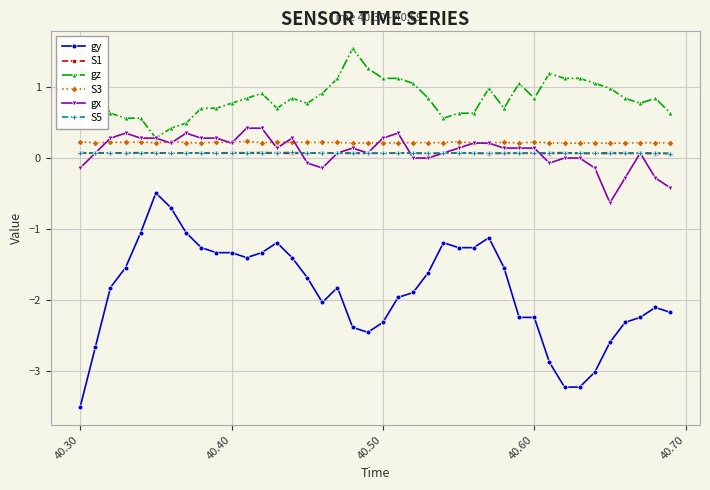

What is the sum of all S1 values?

2.7